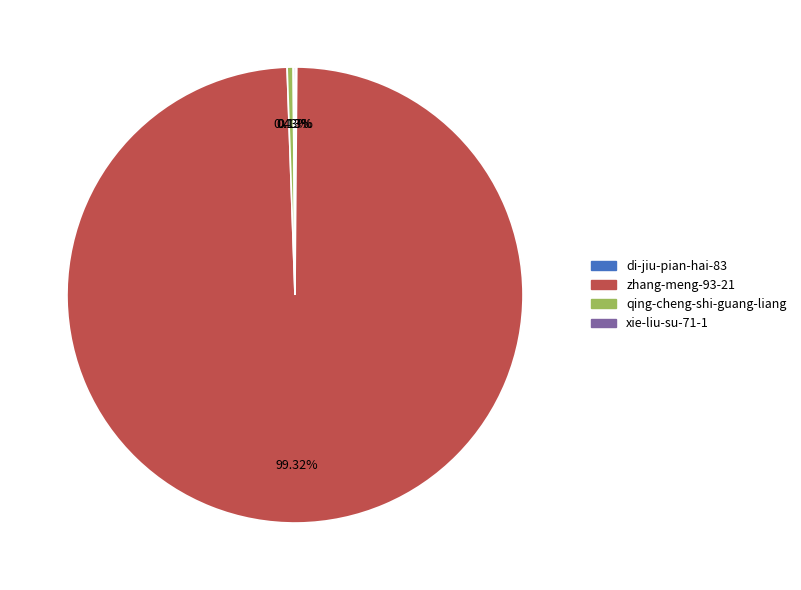

What is the ratio of the value at zhang-meng-93-21 to the value at qing-cheng-shi-guang-liang?

232.3